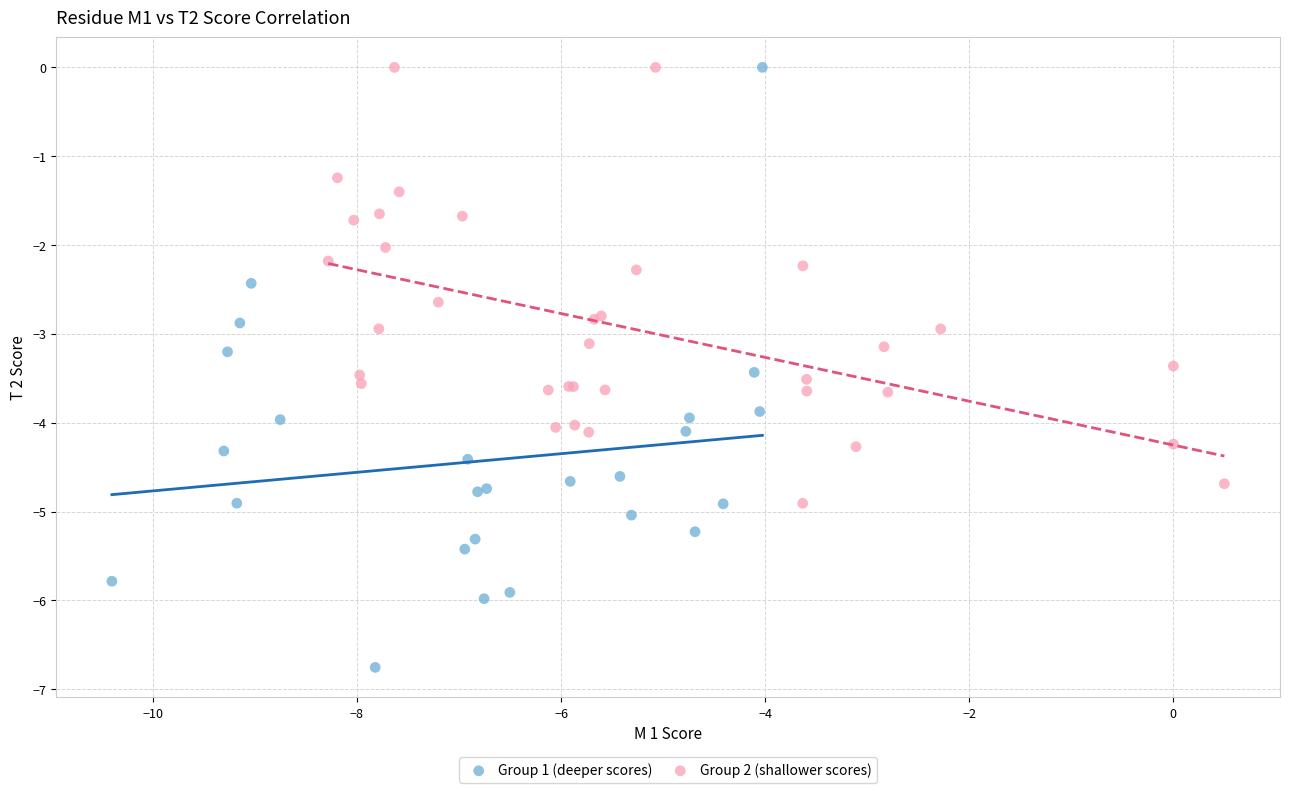

What are all the series names shown in the legend?

Group 1 (deeper scores), Group 2 (shallower scores)